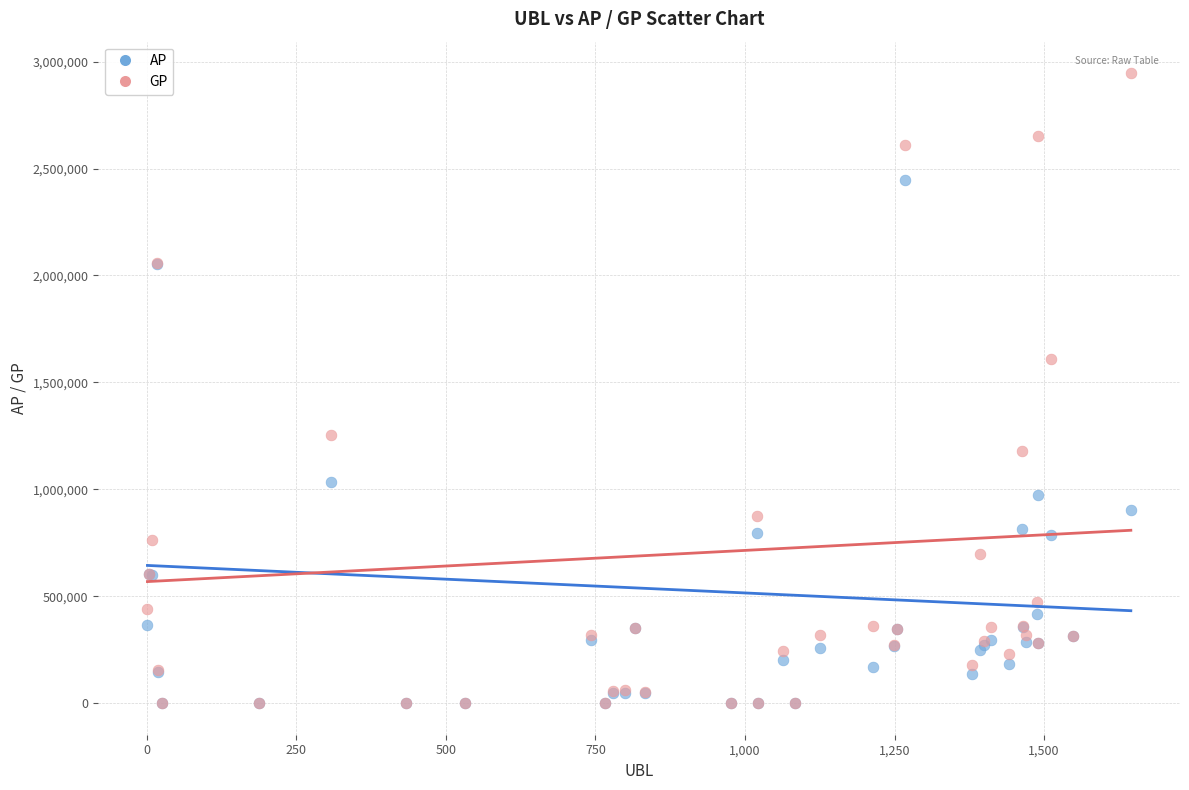

What are all the series names shown in the legend?

AP, GP